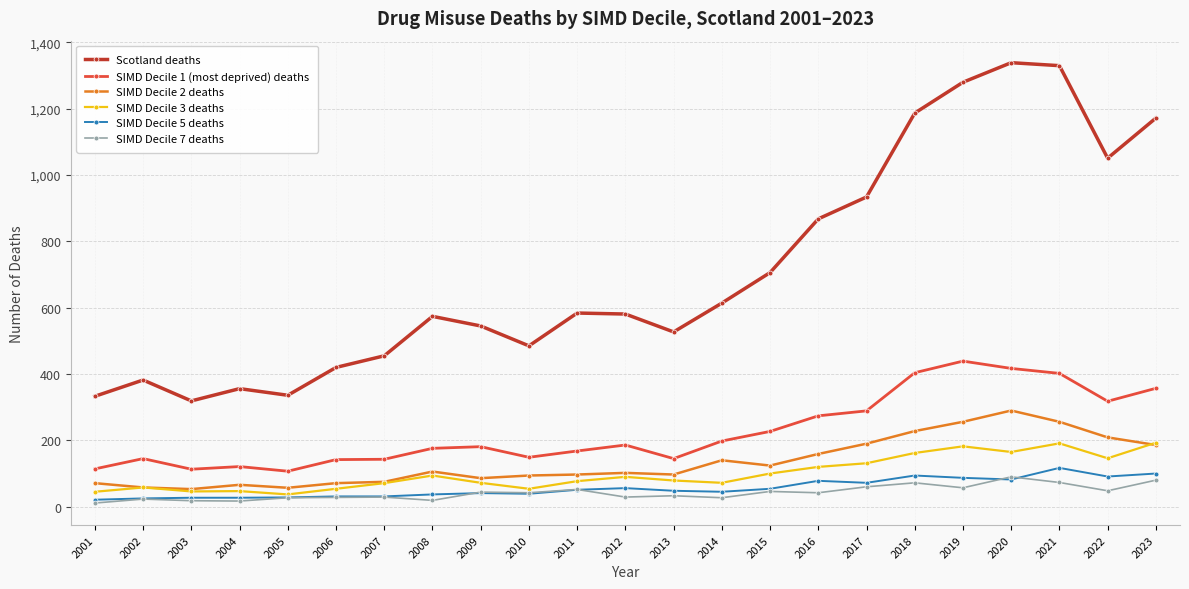

Where is Scotland deaths nearest to the value 829?

2016